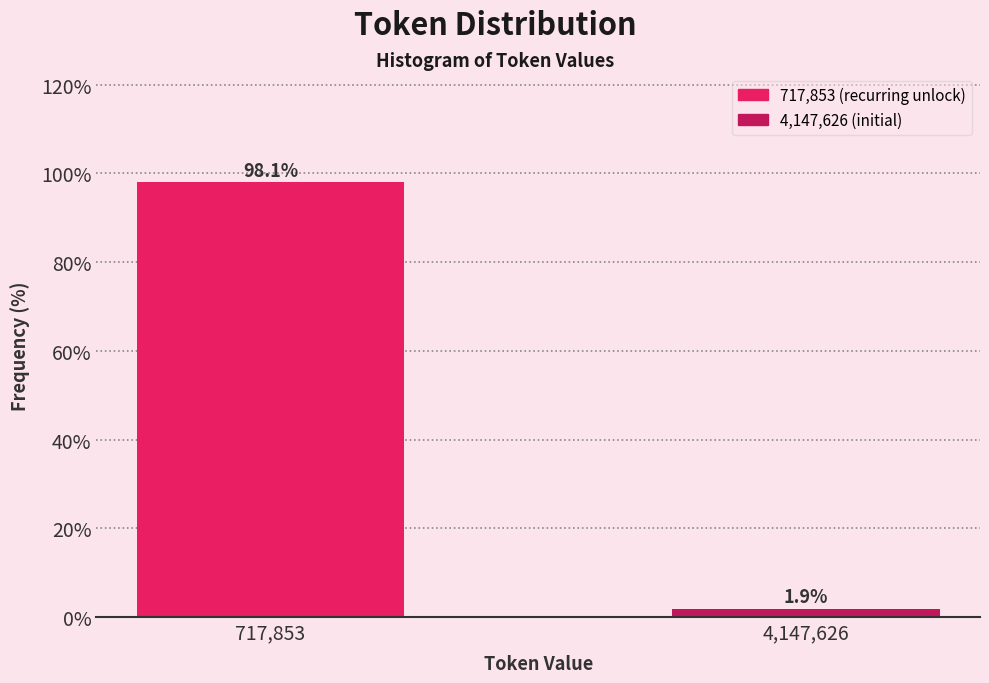

Reading right to left, what are all the values shown in this chart?

1.9	98.1